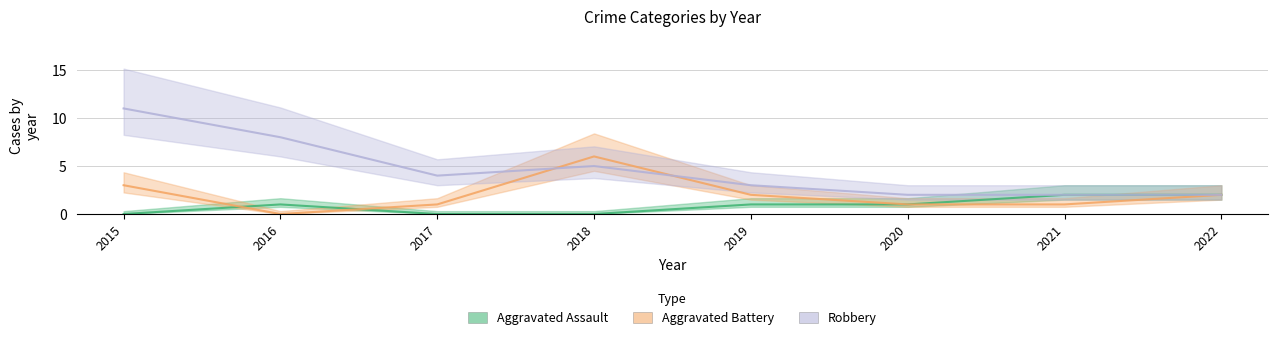

Does the chart have visible grid lines?

Yes